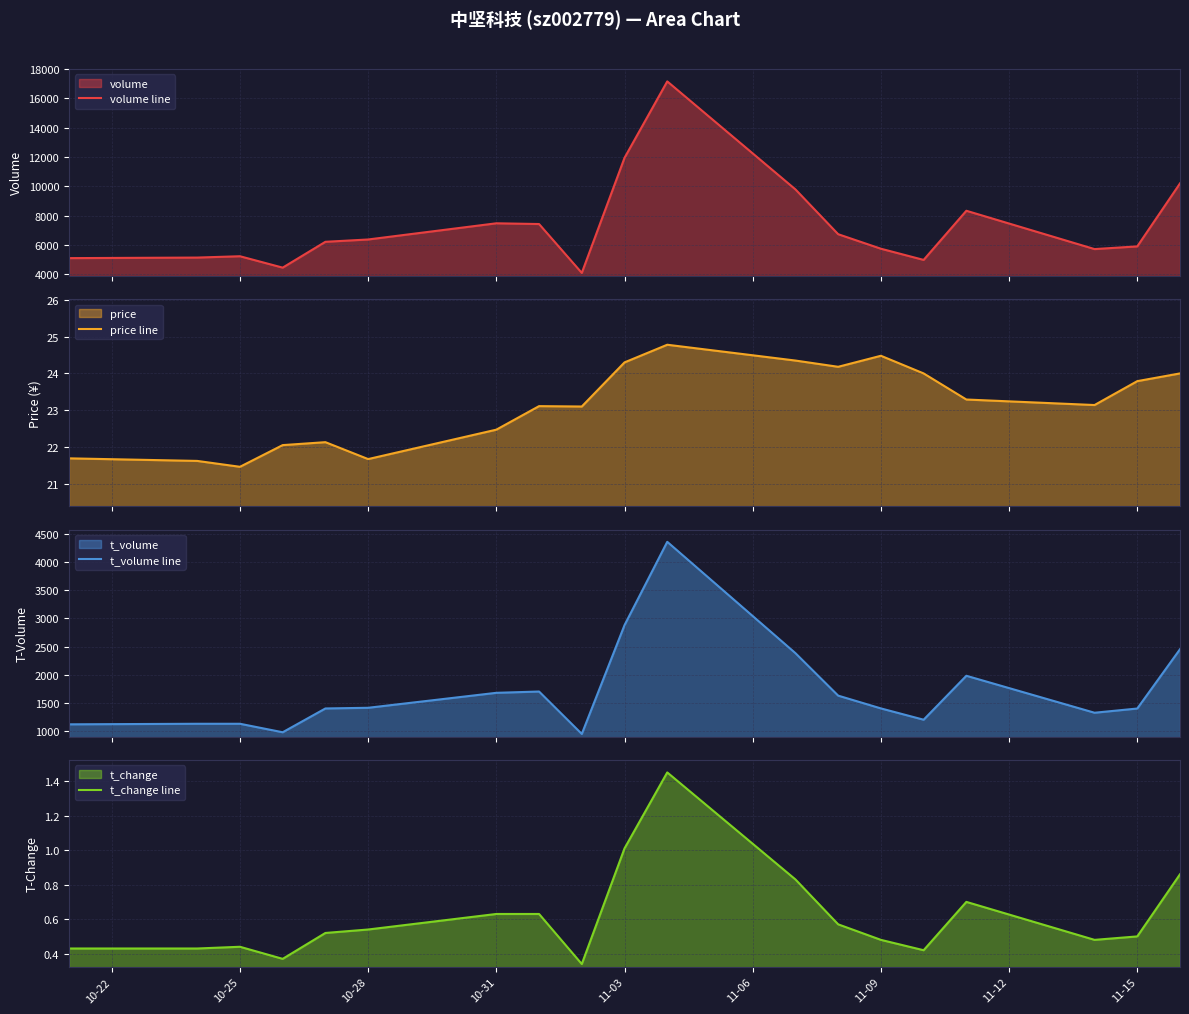

What is the difference between the second highest and second lowest values in the t_volume line series?

1904